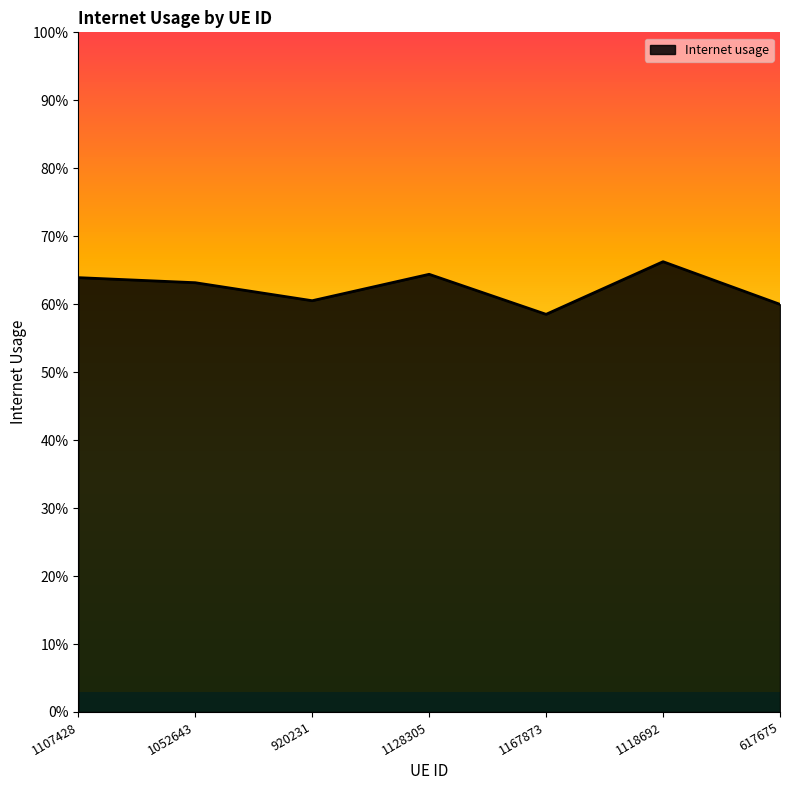

What is the difference between the values at 617675 and 1118692?

0.1